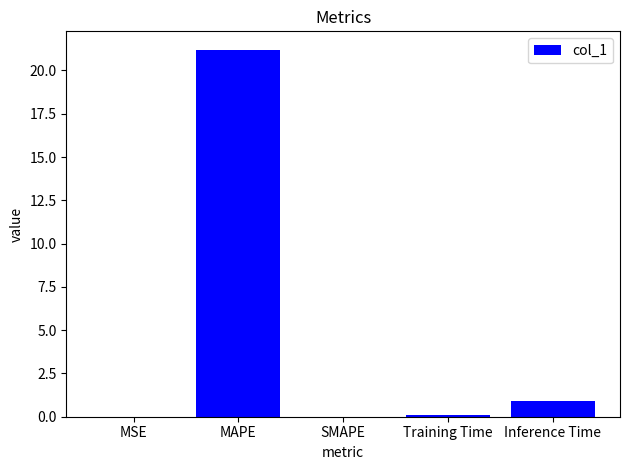

What is the maximum value shown in the chart?

21.2